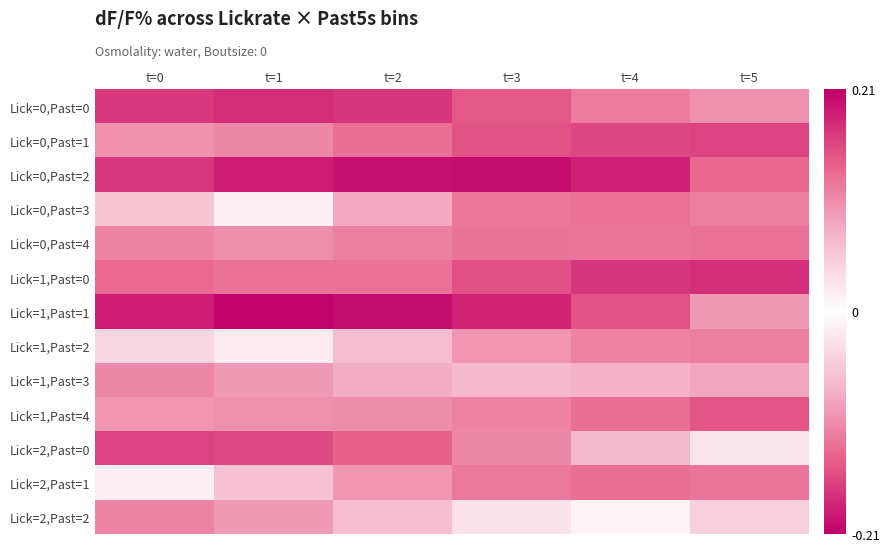

List the series in order of their peak value, lowest first.

Lick=1,Past=0, Lick=0,Past=4, Lick=1,Past=1, Lick=2,Past=1, Lick=2,Past=2, Lick=0,Past=3, Lick=1,Past=3, Lick=1,Past=2, Lick=1,Past=4, Lick=0,Past=1, Lick=2,Past=0, Lick=0,Past=0, Lick=0,Past=2